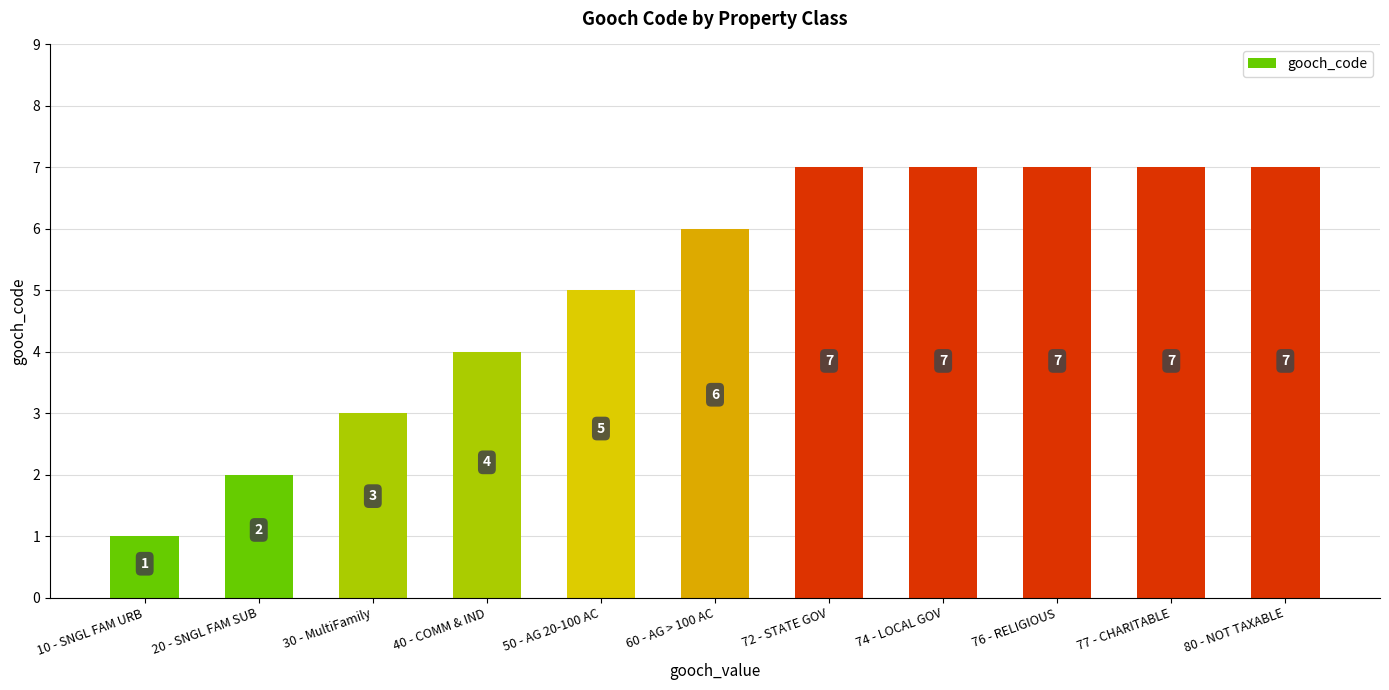

What is the average value?

5